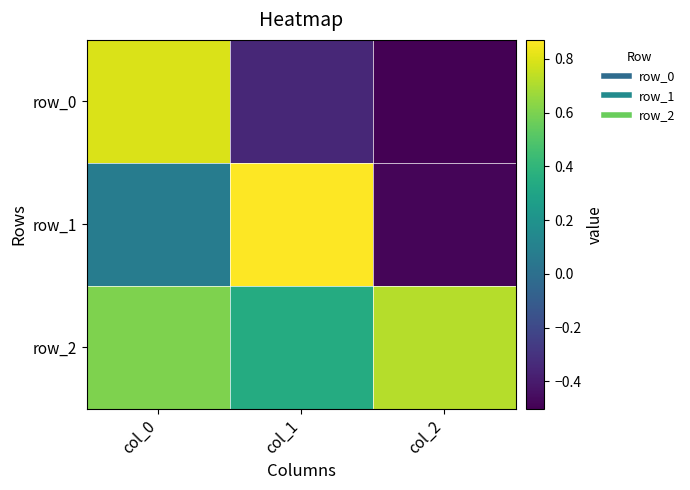

What is the lowest value of the row_2 series?

0.3